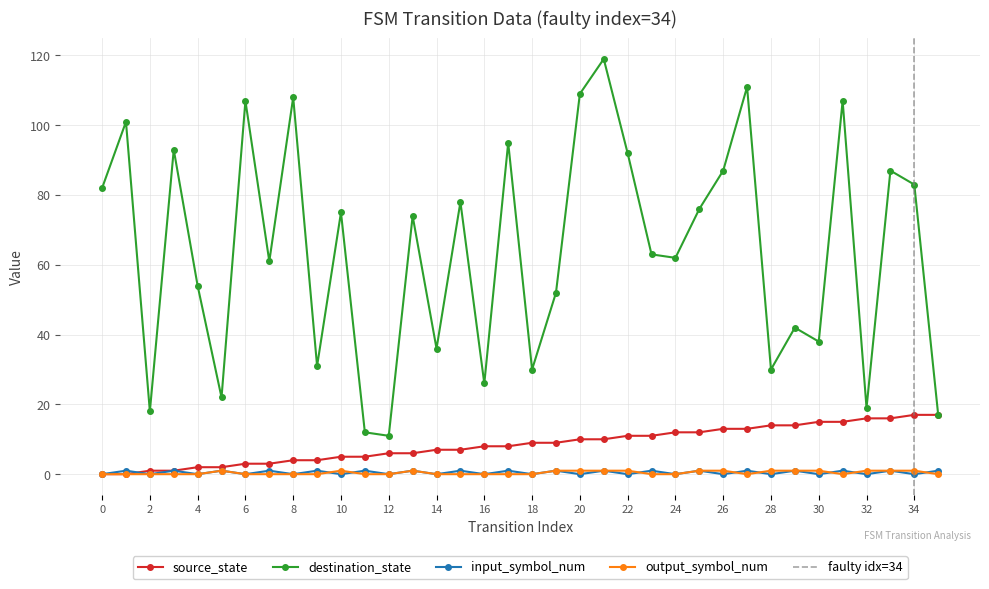

At which label is source_state closest to 8?

16